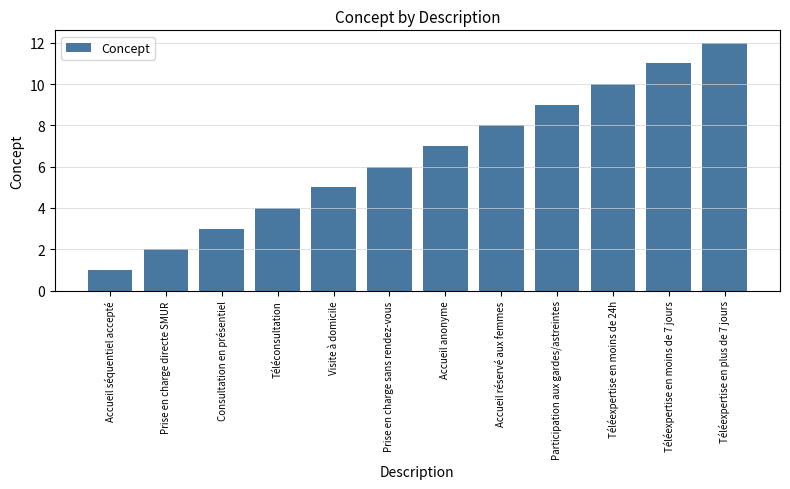

What is the sum of the values at Téléconsultation and Visite à domicile?

9